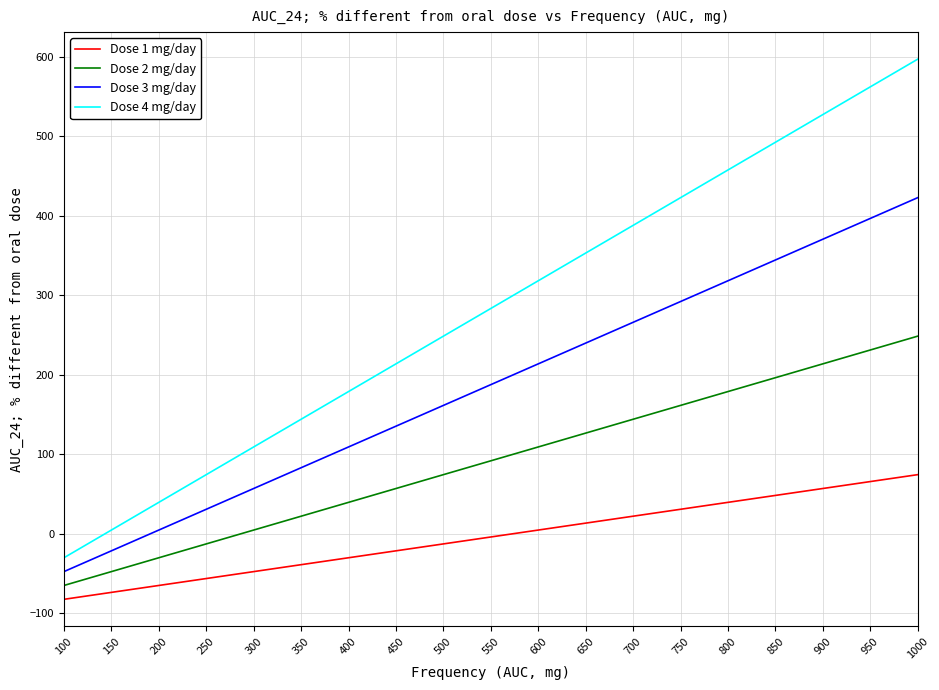

What is the sum of the Dose 4 mg/day values at 450 and 1000?

811.1